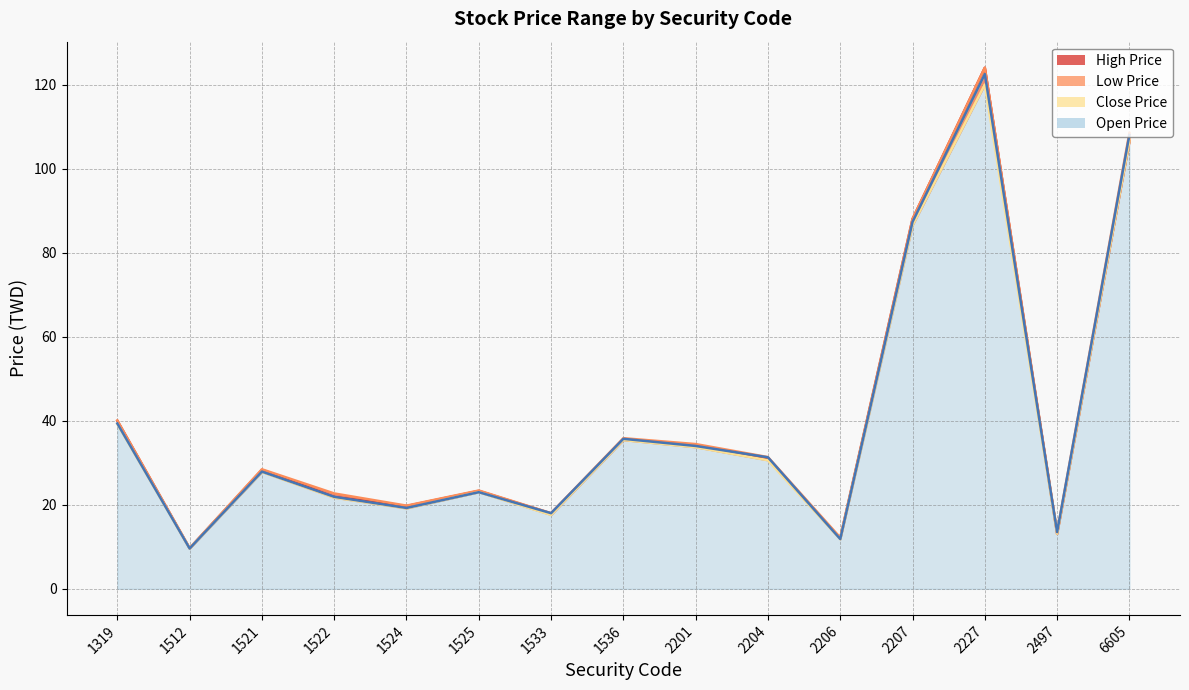

True or false: Low Price and High Price cross at least once.

False